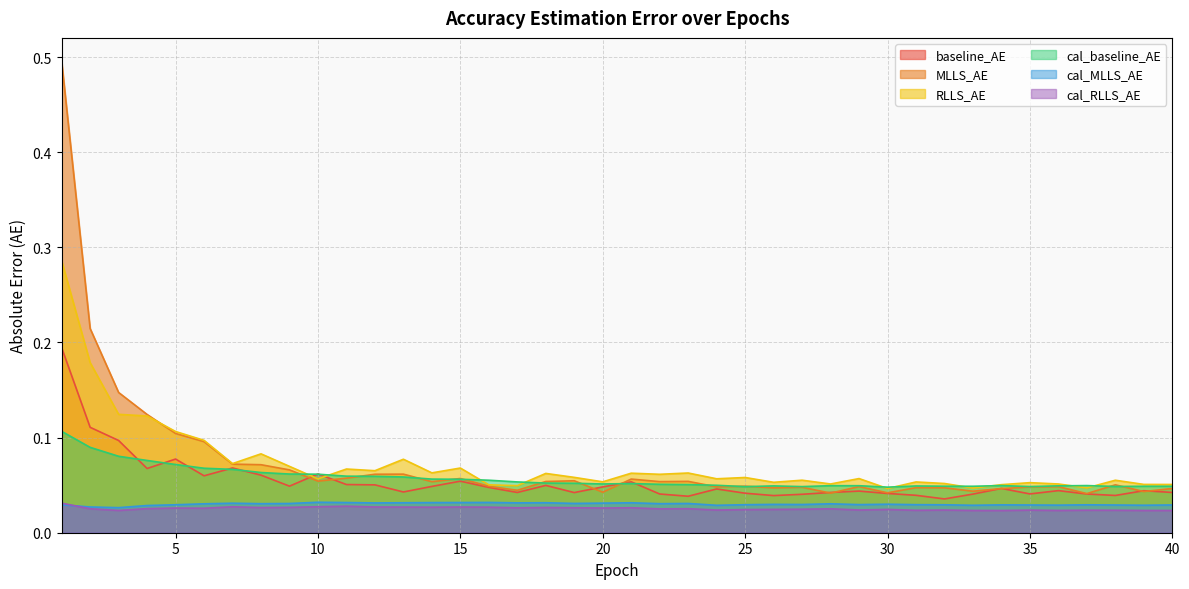

Is it true that cal_RLLS_AE equals 0.0 at 10?

True